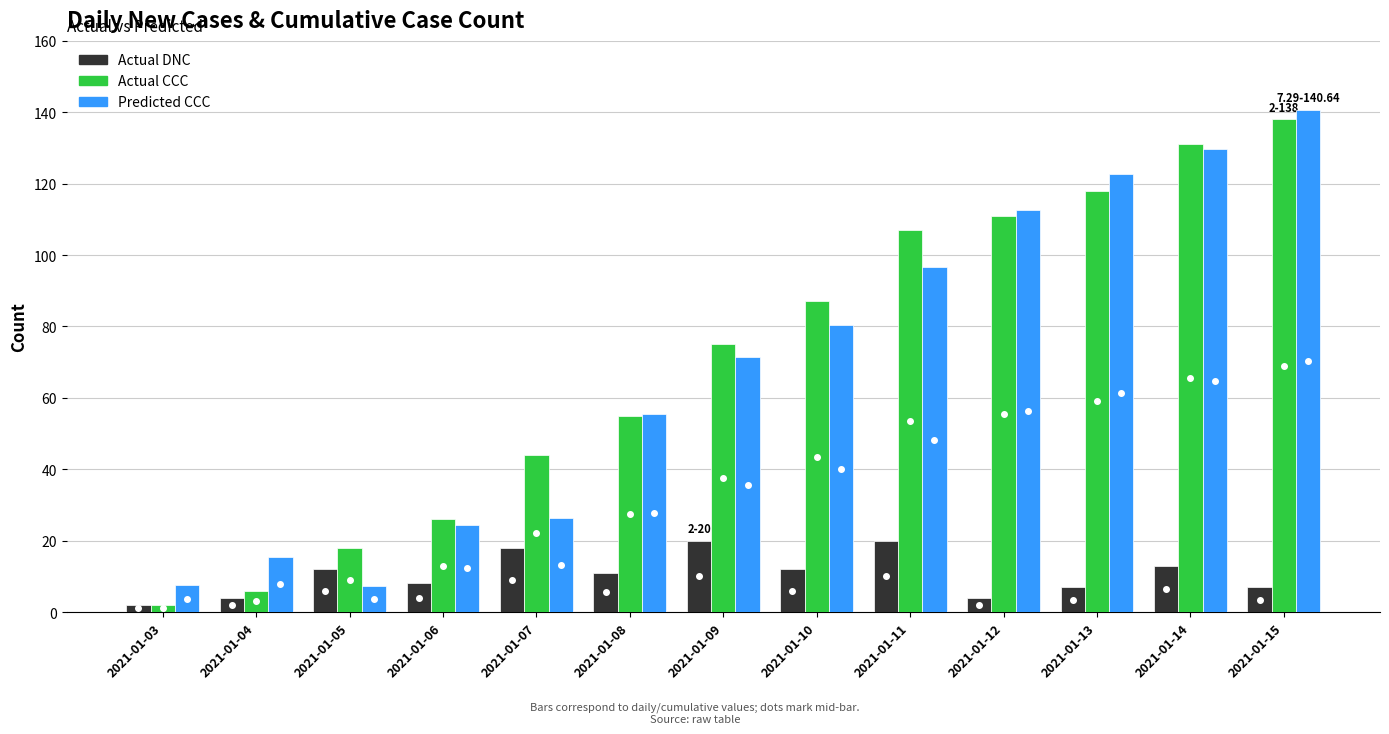

What is the average value of the Predicted CCC series?

68.5